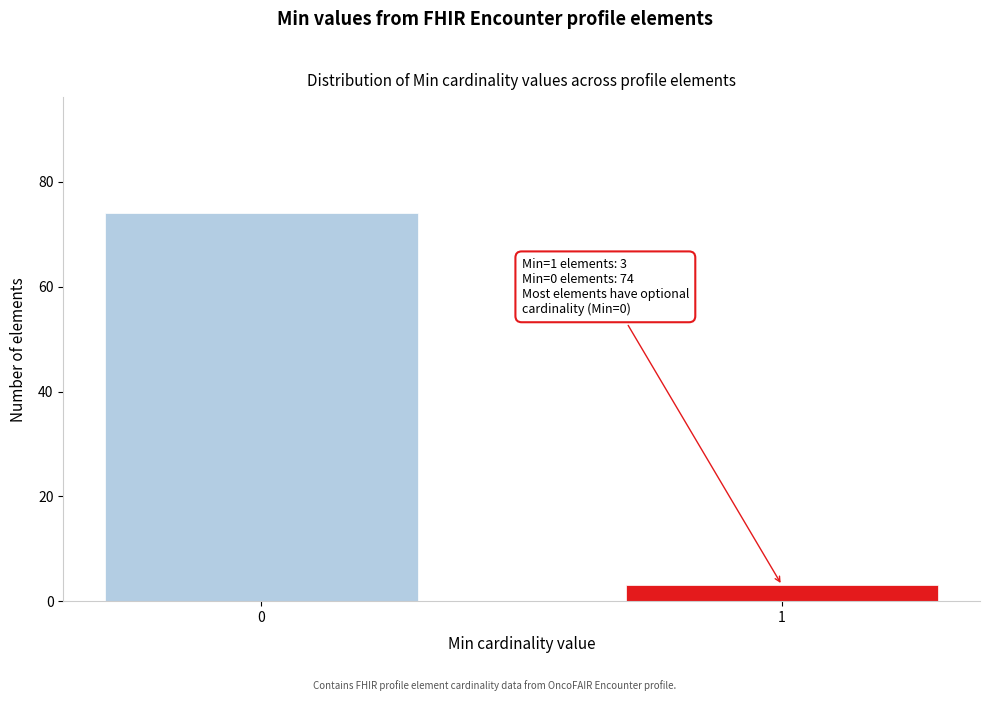

Reading left to right, list all the values displayed in this chart.

74	3